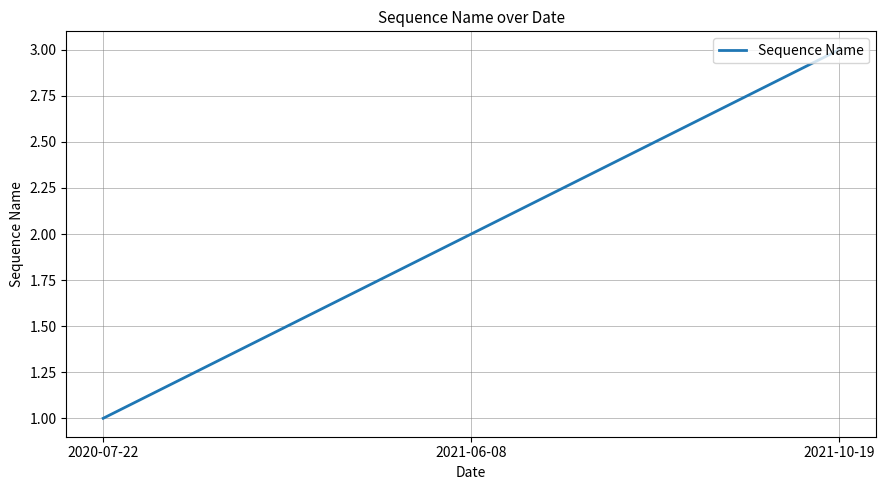

Is this an area chart (filled region under the line)?

No